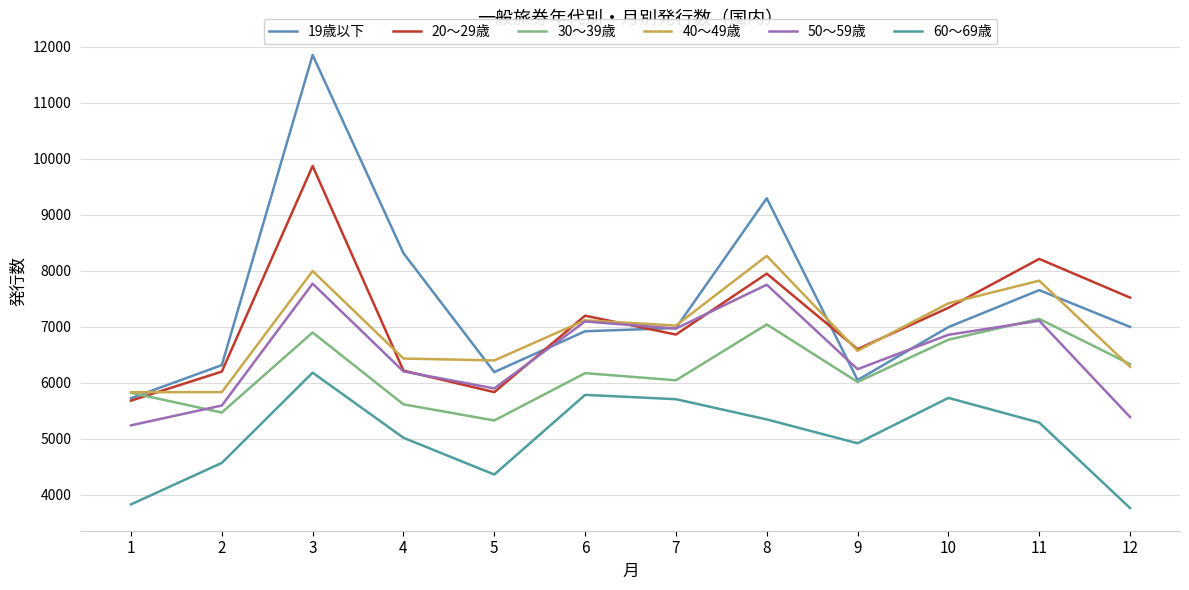

How many lines are shown in the chart?

6